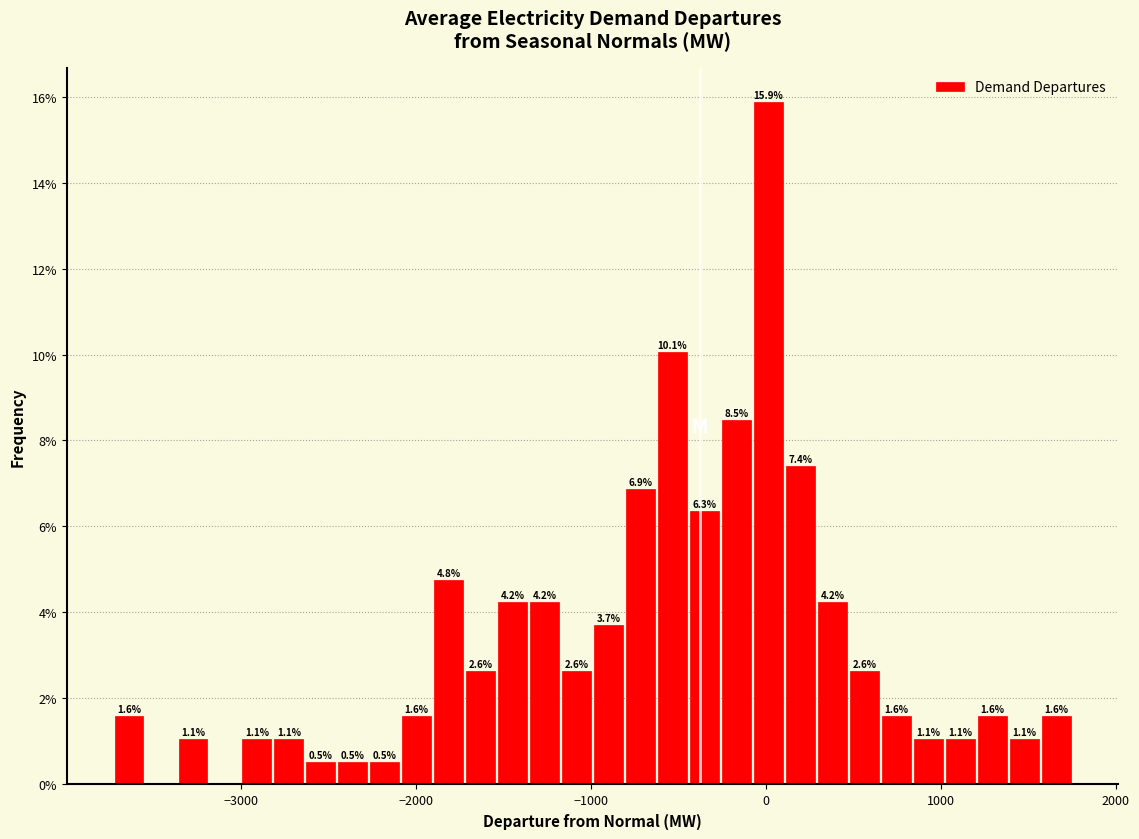

Around what value on the x-axis is the tallest bar? Give the approximate position of its centre, as read against the axis.

0